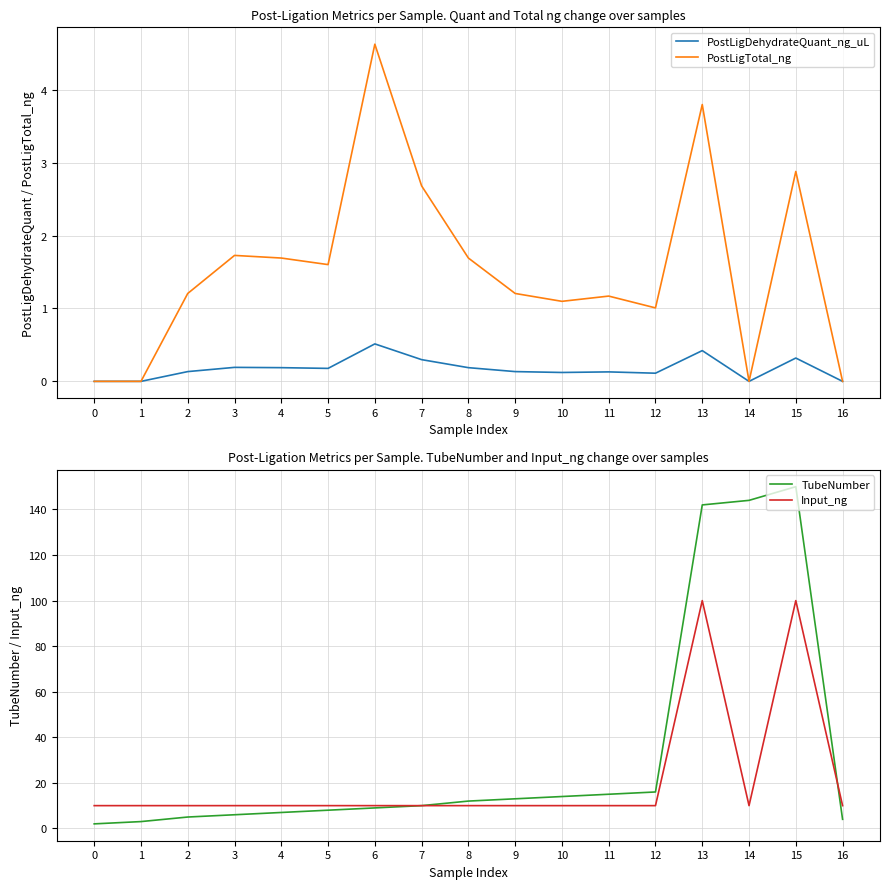

What are all the series names shown in the legend?

PostLigDehydrateQuant_ng_uL, PostLigTotal_ng, TubeNumber, Input_ng